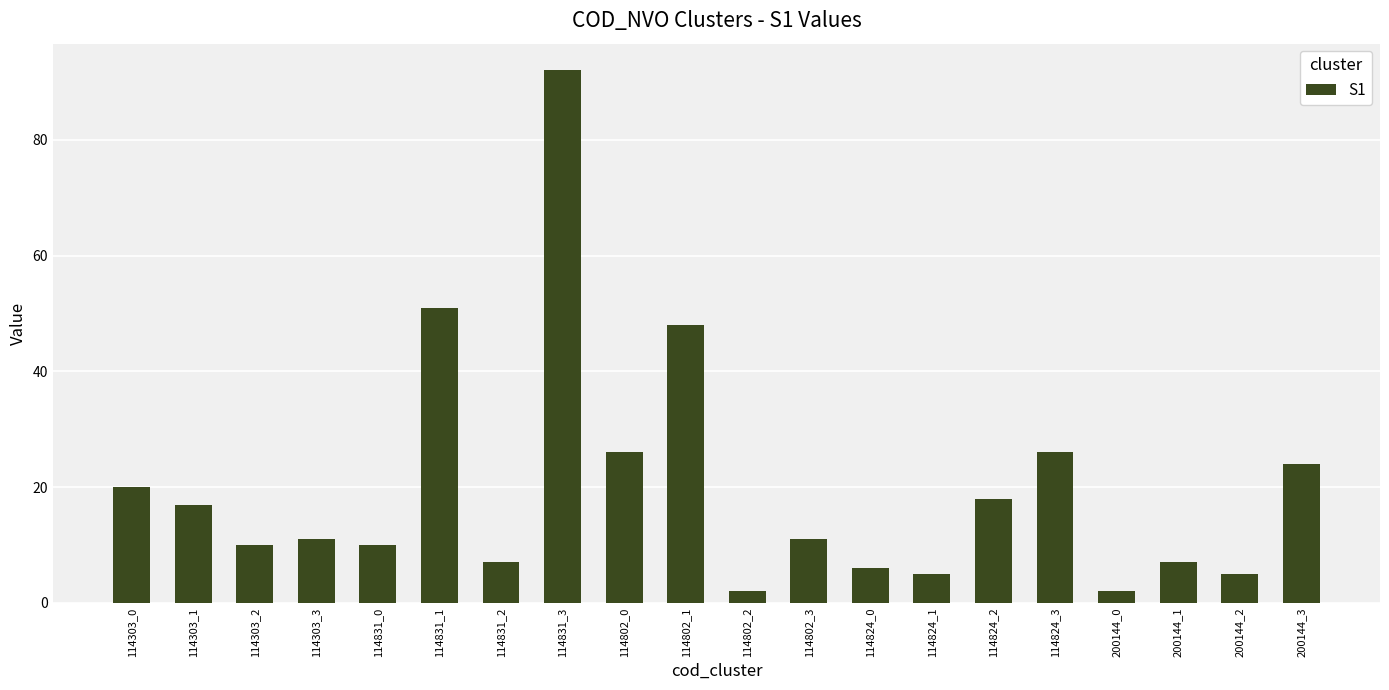

Which has a higher value, 114802_0 or 114802_3?

114802_0